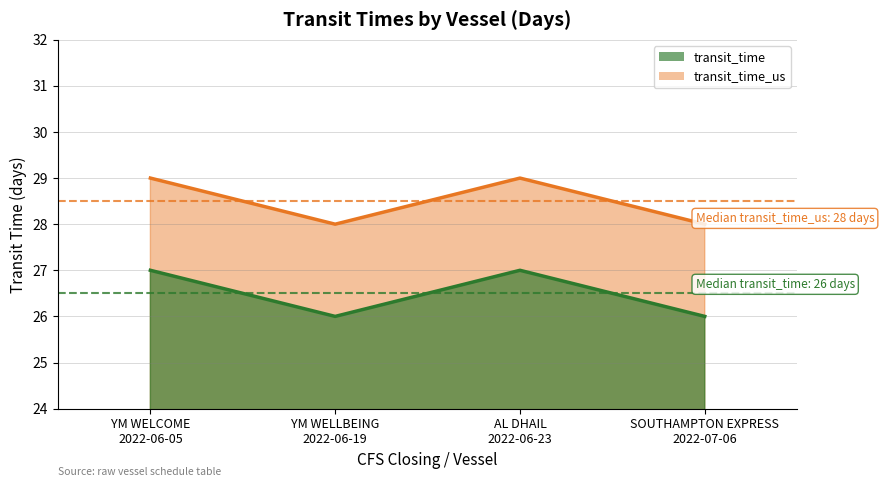

Rank the series by their average value, from lowest to highest.

transit_time, transit_time_us